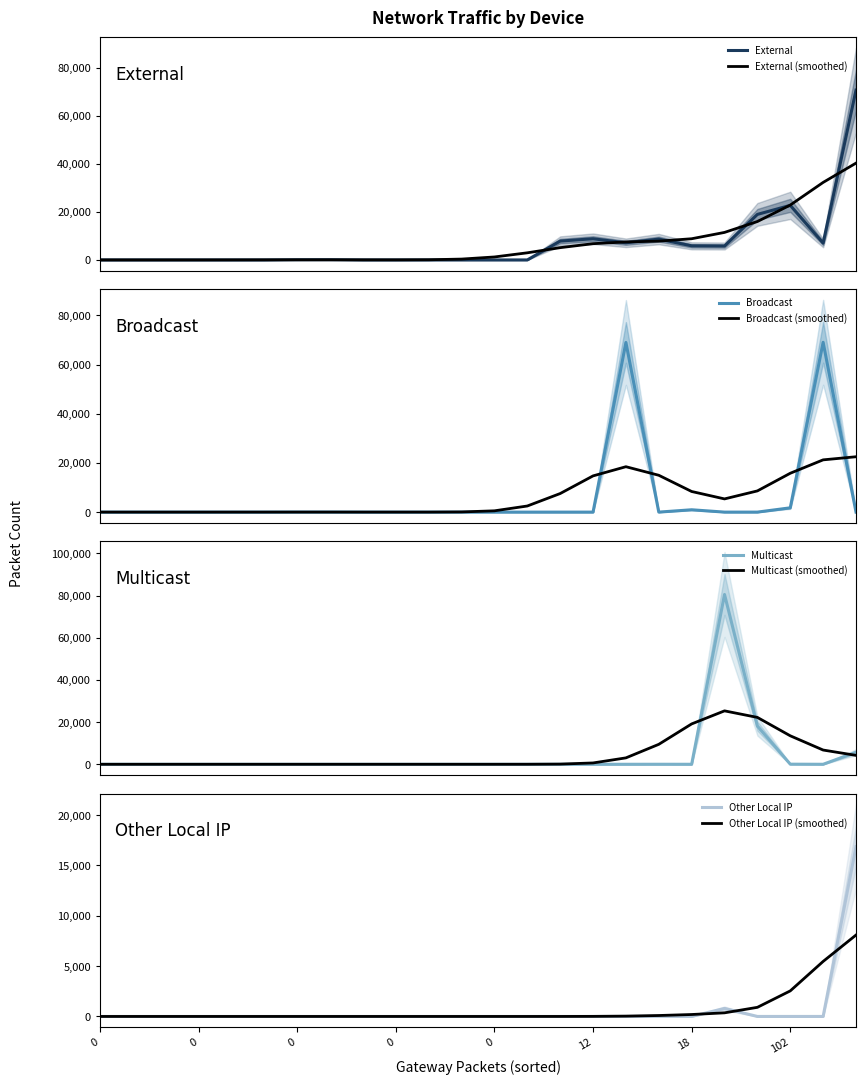

Count the number of categories in the chart.

24